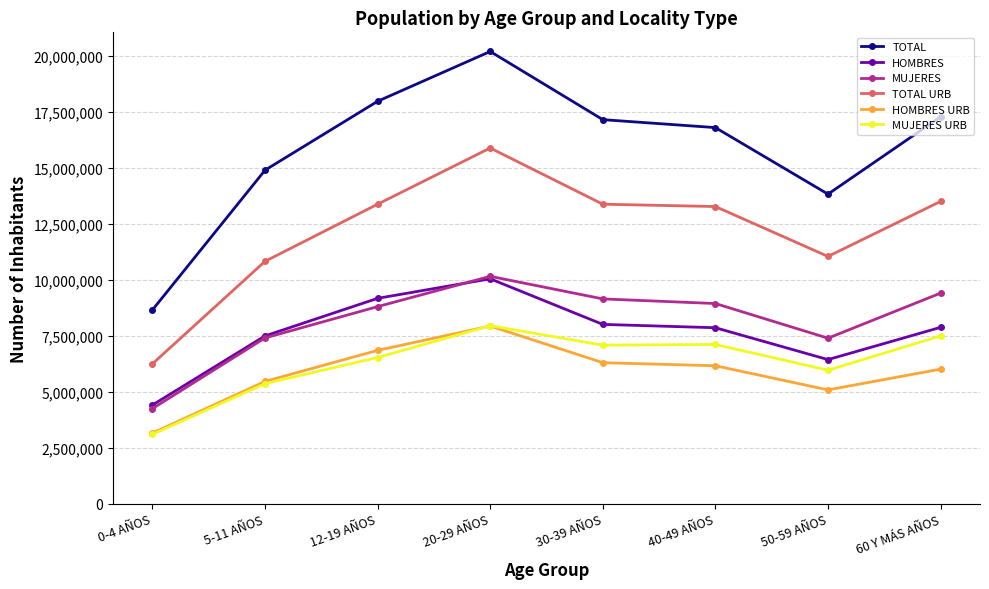

Where is the first local minimum for TOTAL?

50-59 AÑOS